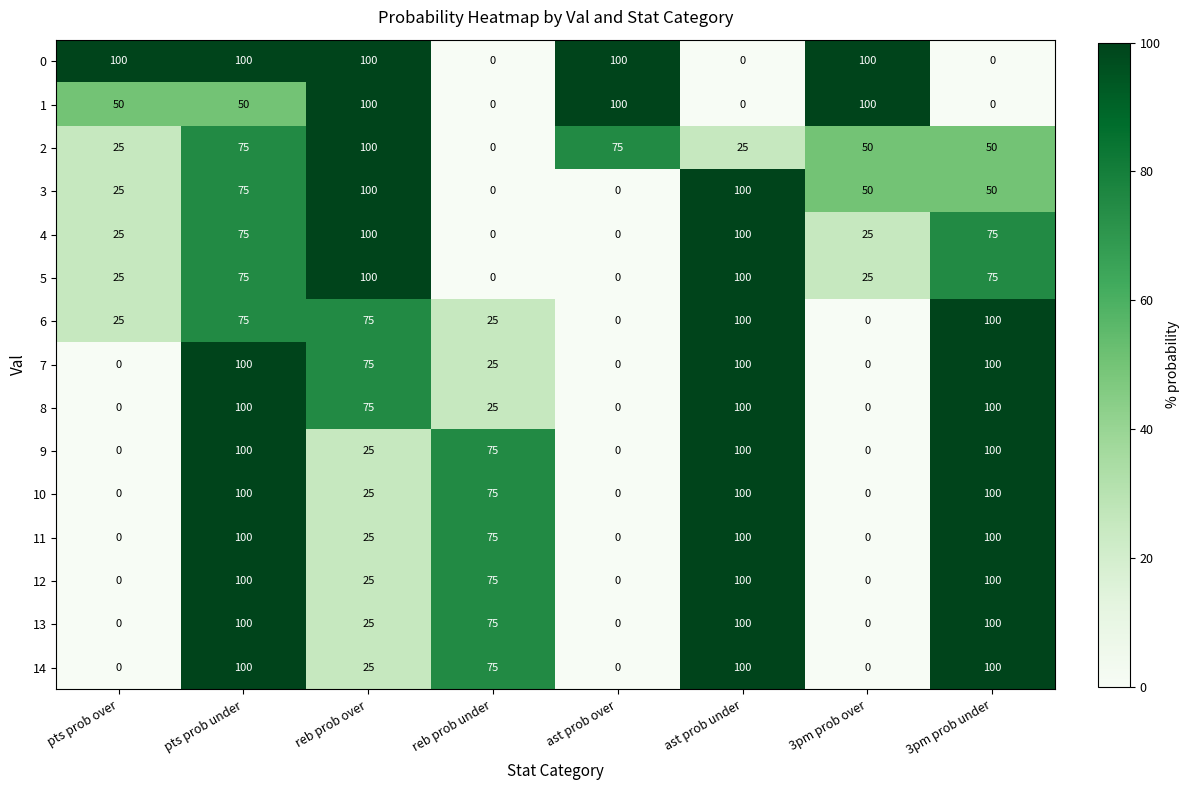

How many data points in 1 are less than 50?

3